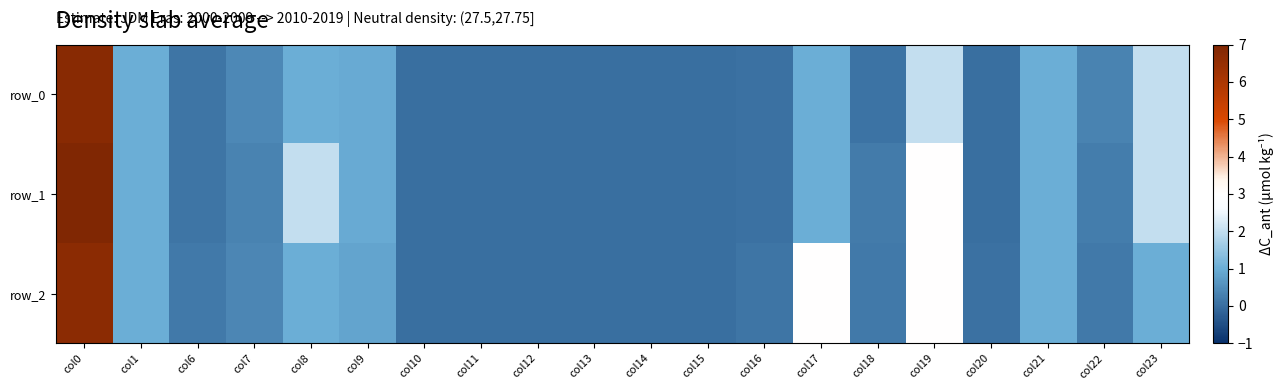

Which has a higher value, col11 or col6?

col6